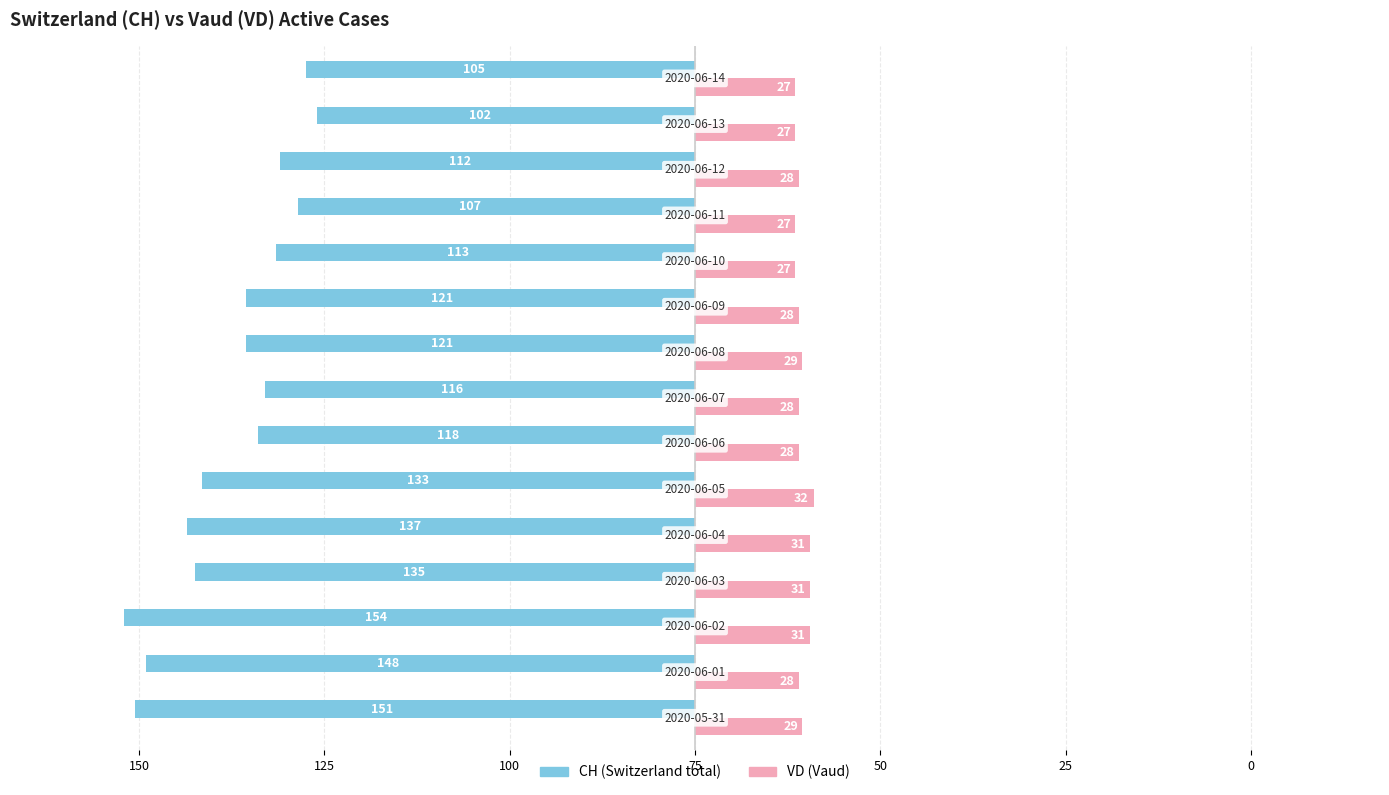

True or false: CH has a value of -187 at 75.

False